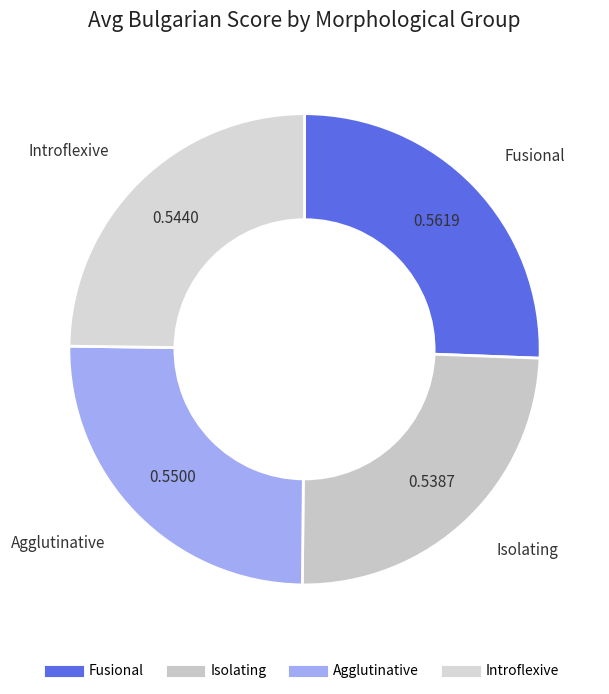

Does Isolating represent more than half of the total?

No